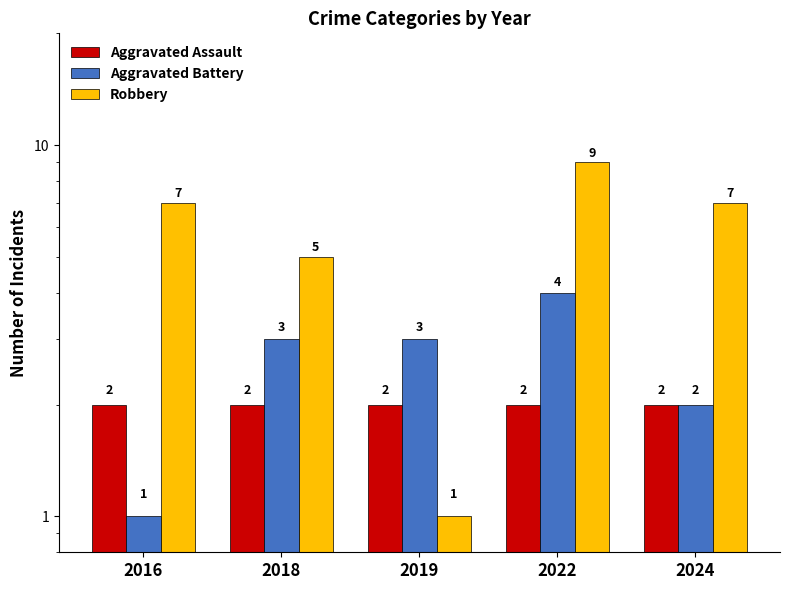

Which category has the lowest value in the Aggravated Assault series?

2016